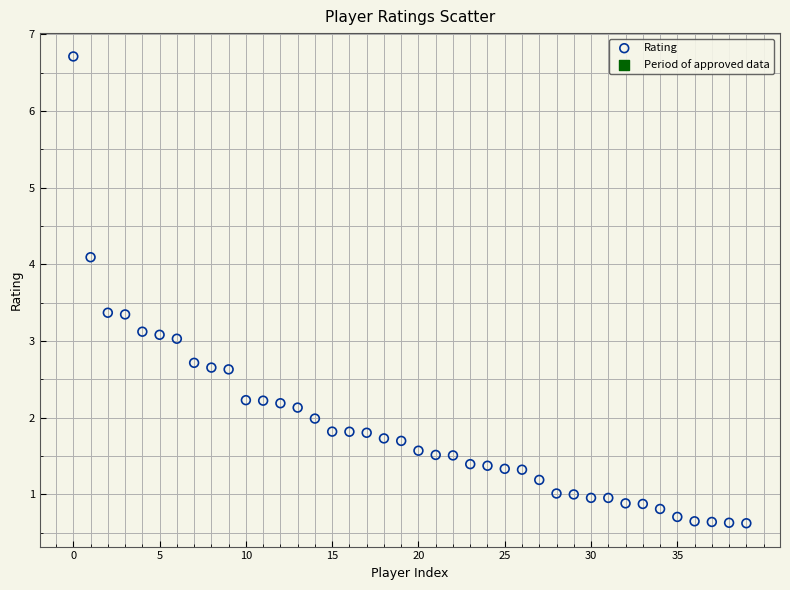

What is the range of Y values (max minus min)?

6.1